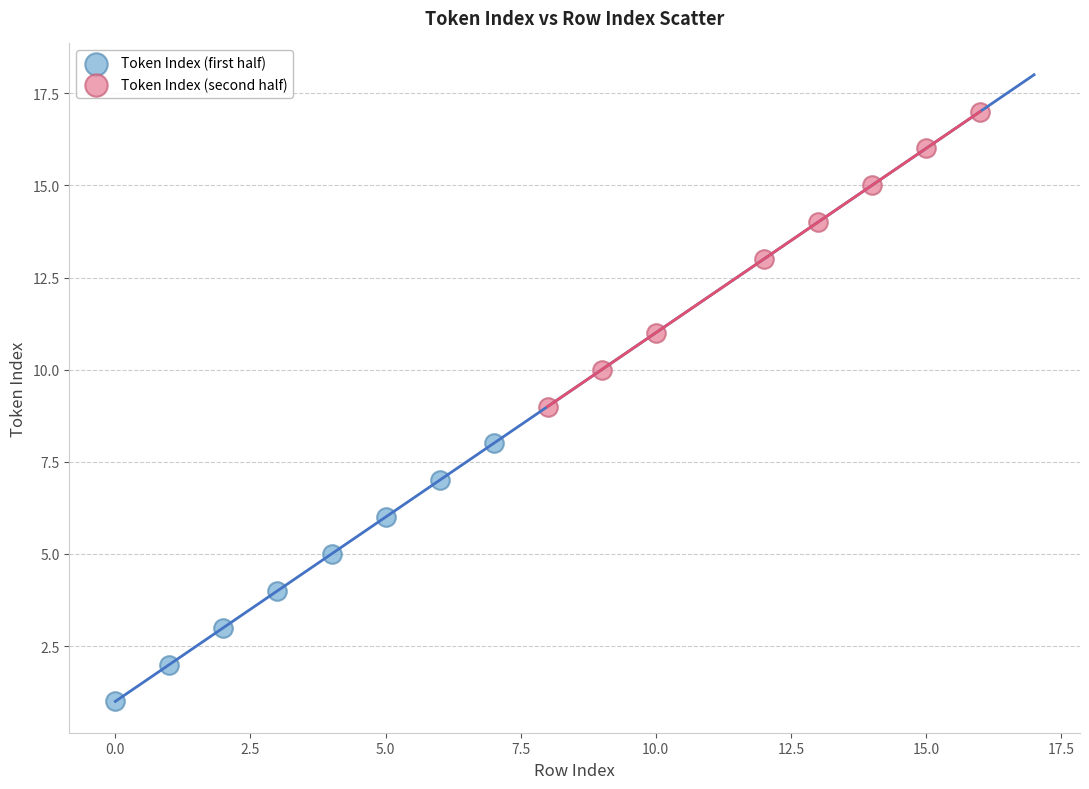

Which series reaches the maximum Y coordinate?

Token Index (second half)